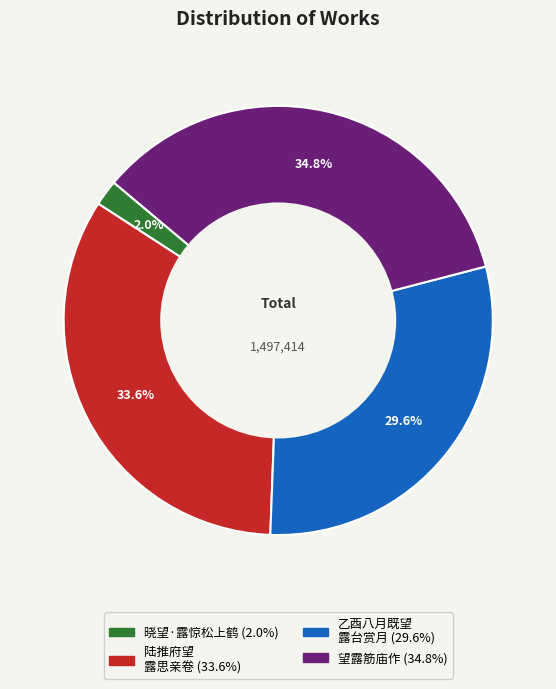

Does any single category account for the majority?

No